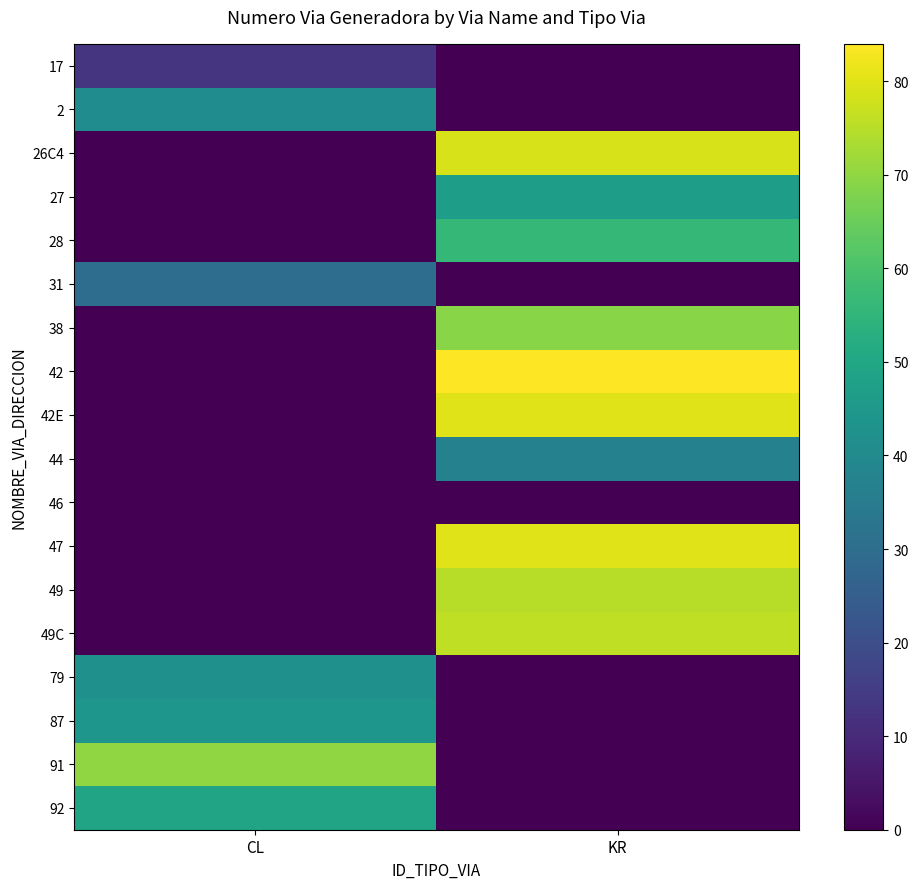

Reading left to right, list all the values displayed in this chart.

17: CL=13	KR=0
2: CL=41	KR=0
26C4: CL=0	KR=79
27: CL=0	KR=47
28: CL=0	KR=56
31: CL=30	KR=0
38: CL=0	KR=69
42: CL=0	KR=84
42E: CL=0	KR=80
44: CL=0	KR=37
46: CL=0	KR=0
47: CL=0	KR=80
49: CL=0	KR=75
49C: CL=0	KR=76
79: CL=42	KR=0
87: CL=44	KR=0
91: CL=70	KR=0
92: CL=49	KR=0